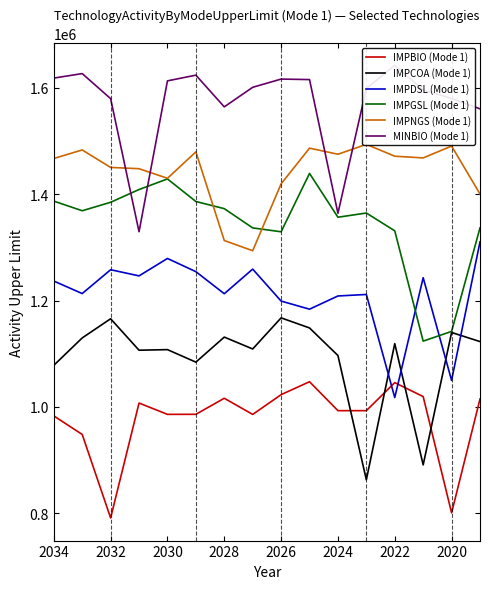

What is the difference between the maximum and minimum values in the MINBIO (Mode 1) series?

312675.8